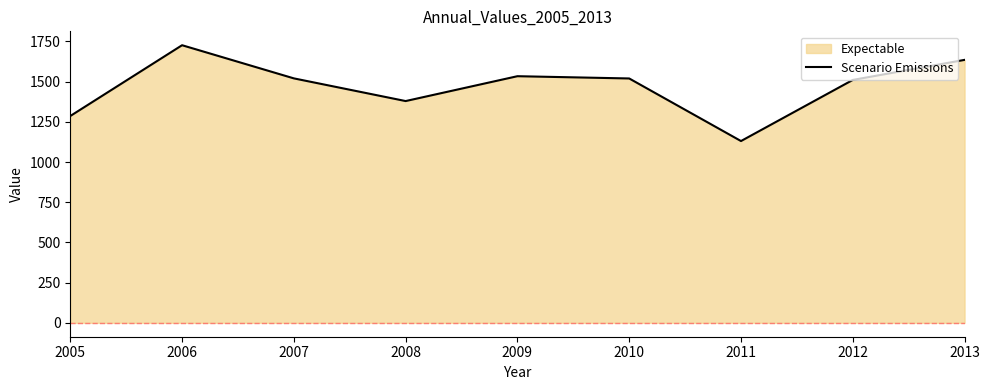

The value at 2010 is 1519.6. True or false?

True